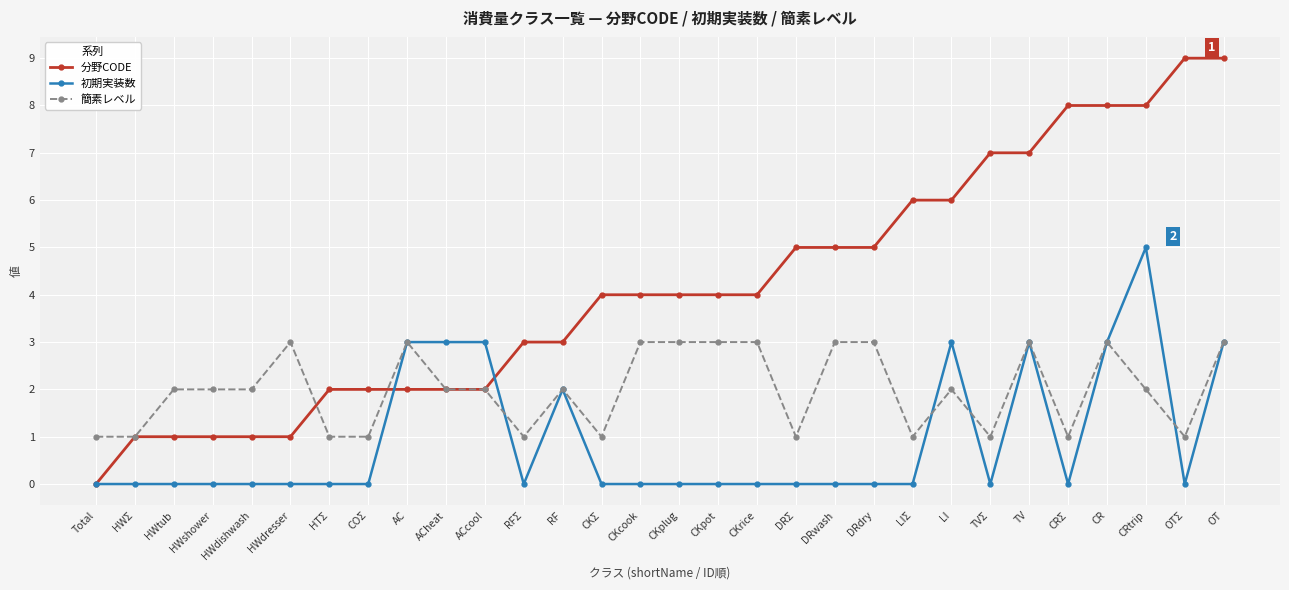

What is the difference between the maximum and minimum values in the 初期実装数 series?

5